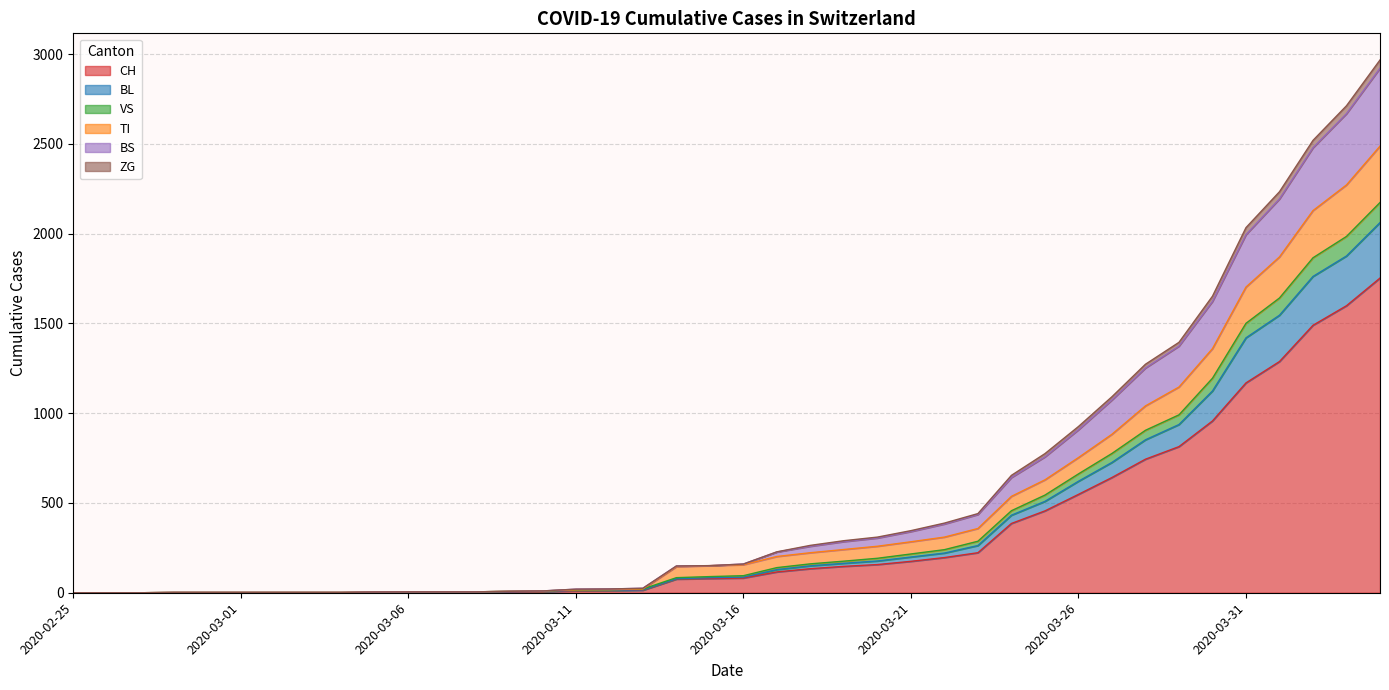

What position from the right is 2020-03-22?

14